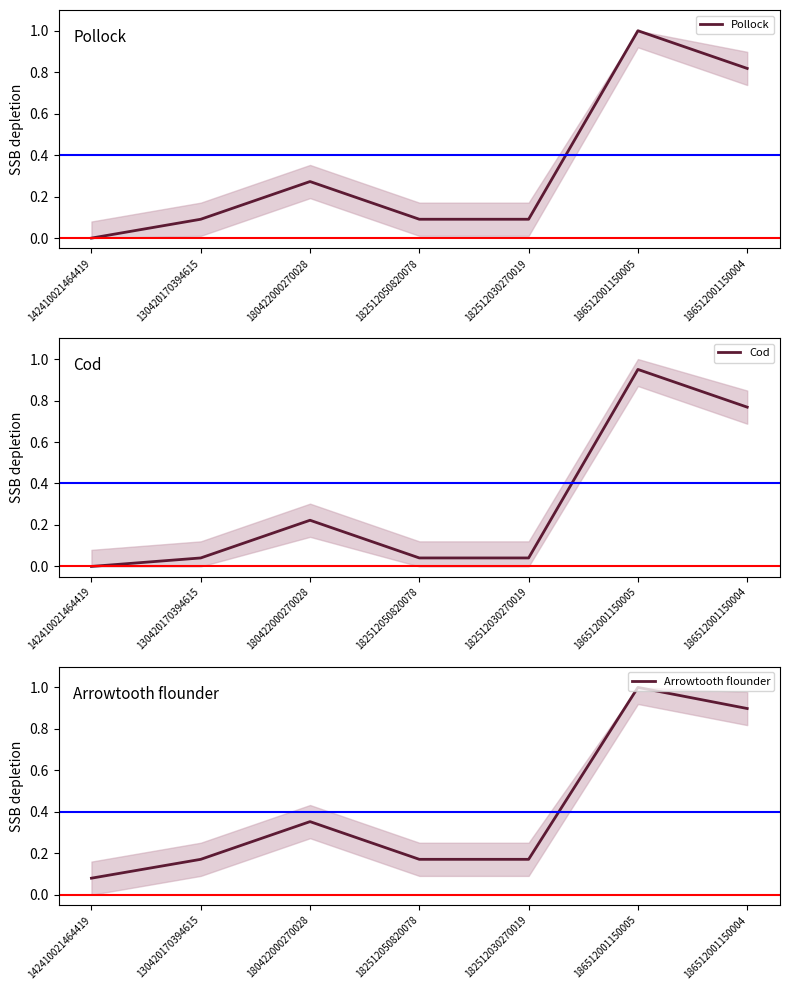

True or false: Pollock and Cod intersect in this chart.

False